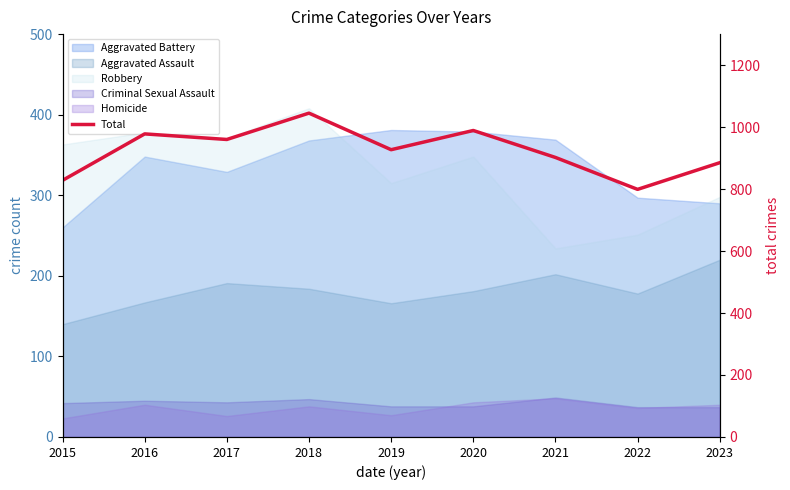

How many lines are shown in the chart?

1